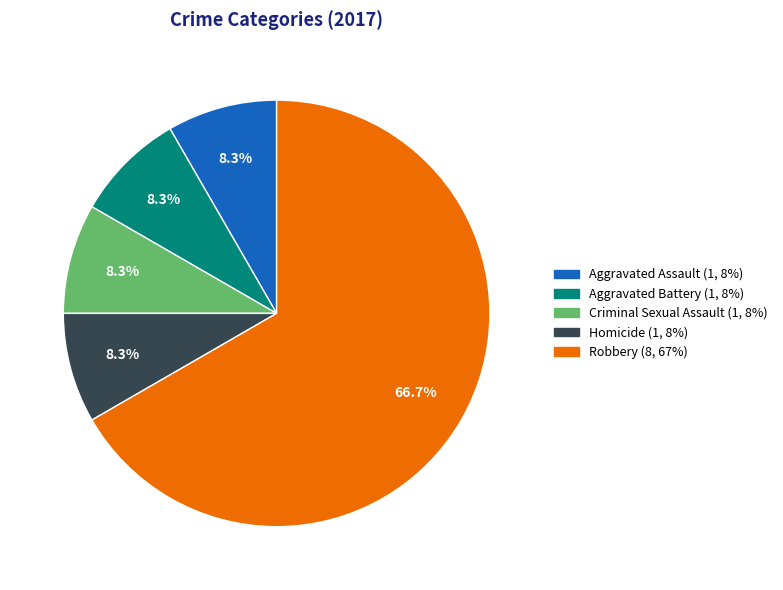

What percentage is the Criminal Sexual Assault slice, to the nearest percent?

8%